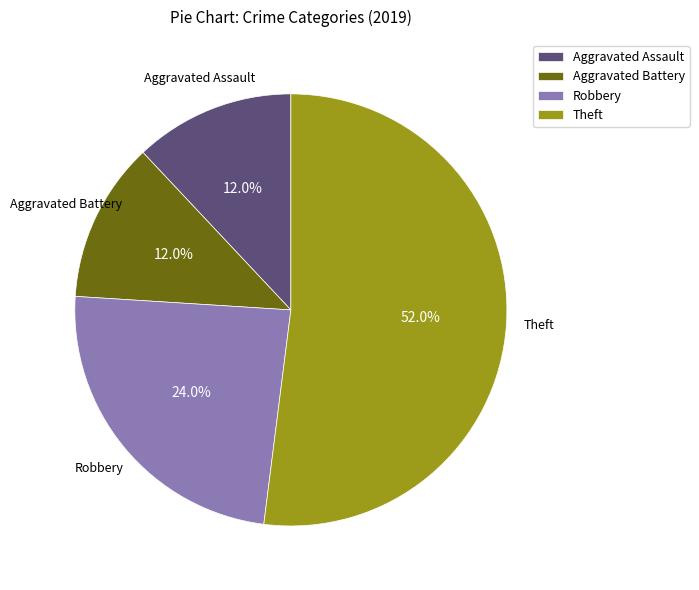

What is the largest slice in the pie chart?

Theft